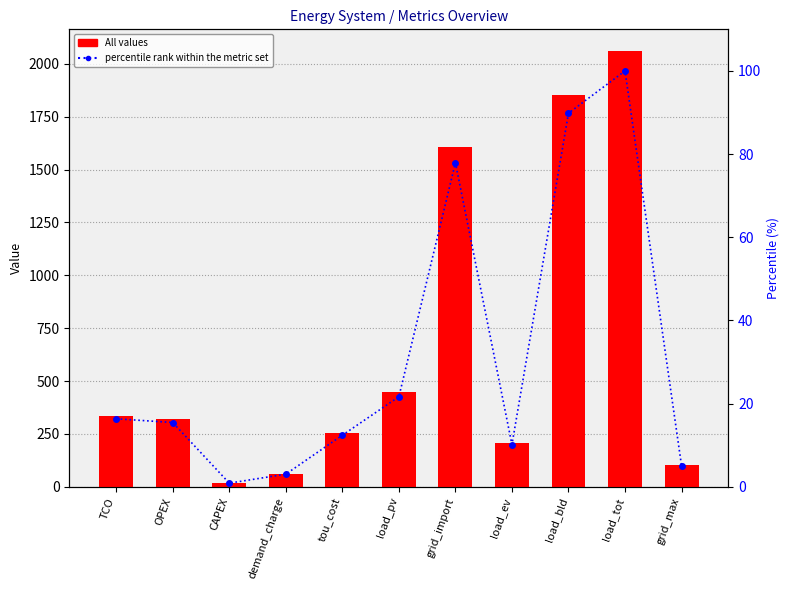

What is the label of the 7th bar from the right?

tou_cost